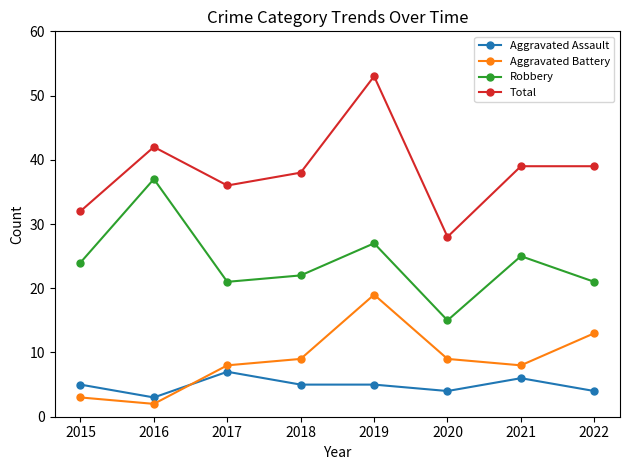

Which series ends up on top after the final intersection of Aggravated Assault and Aggravated Battery?

Aggravated Battery